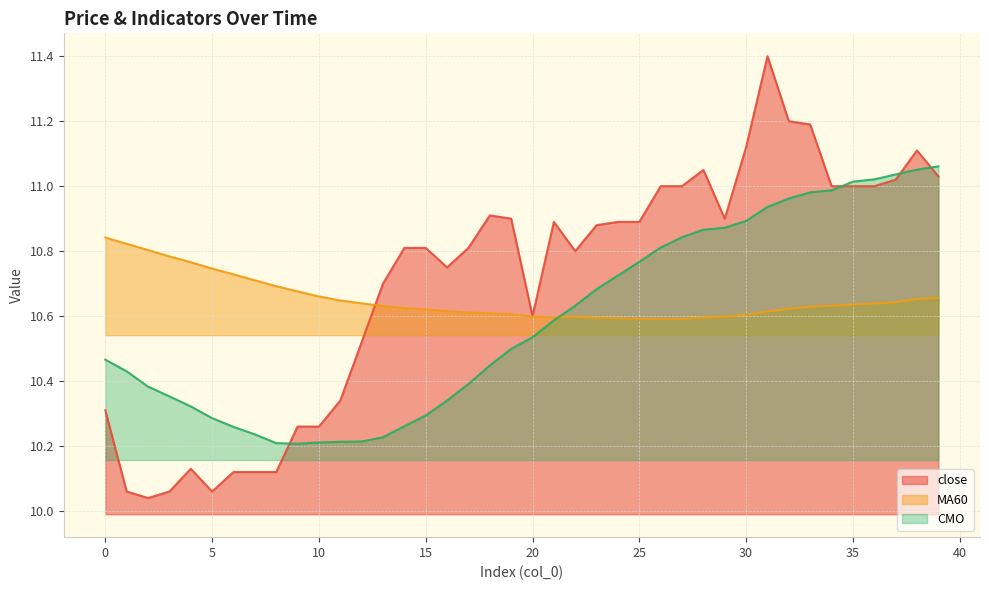

Does the chart have visible grid lines?

Yes